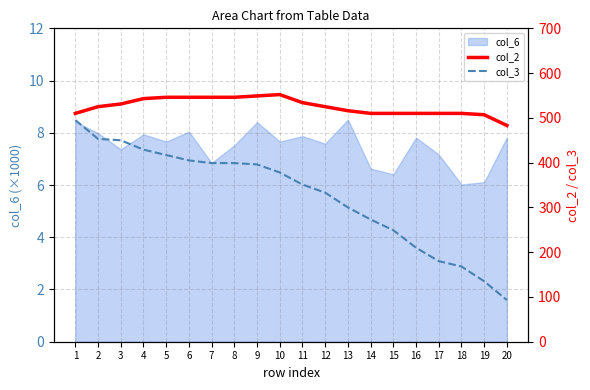

True or false: col_2 and col_3 intersect in this chart.

False